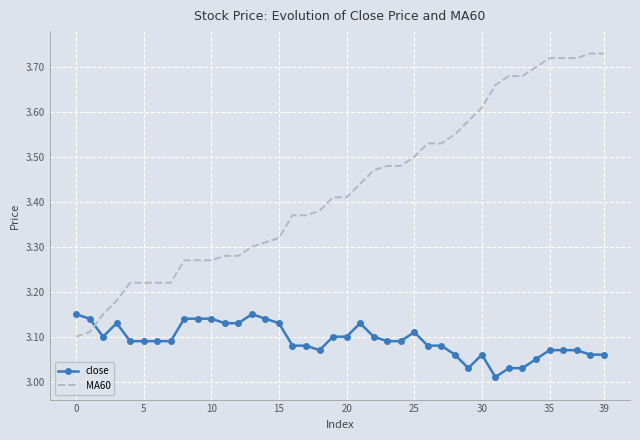

Which series ends up on top after the final intersection of close and MA60?

MA60